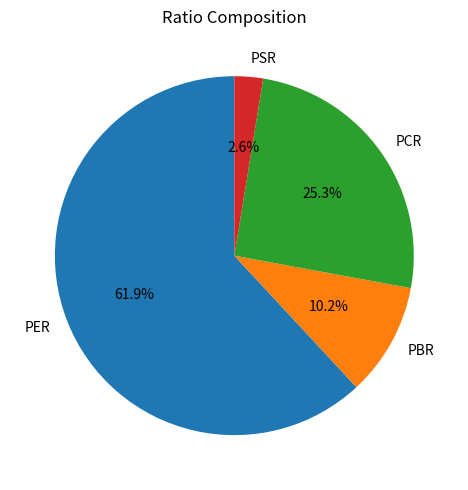

The PCR slice represents 25% of the pie. True or false?

True